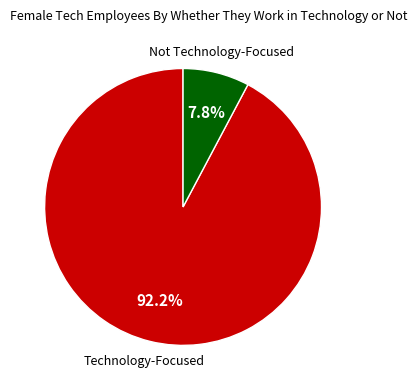

Does any single category account for the majority?

Yes